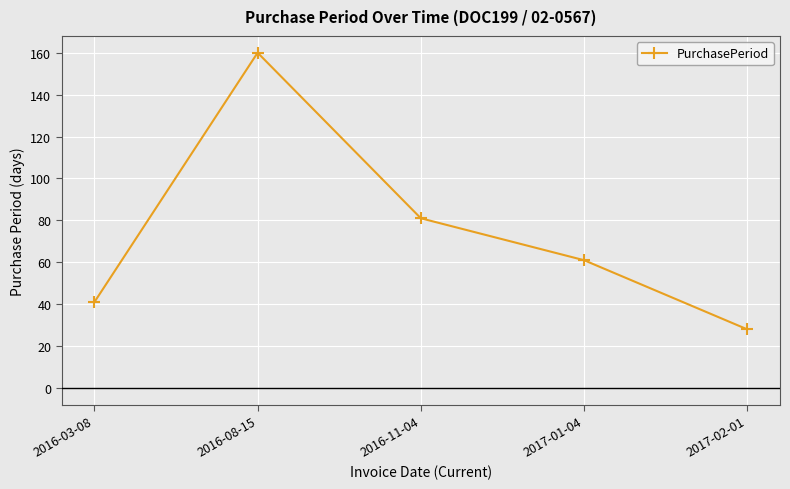

What is the change in value from 2016-03-08 to 2017-01-04?

+20